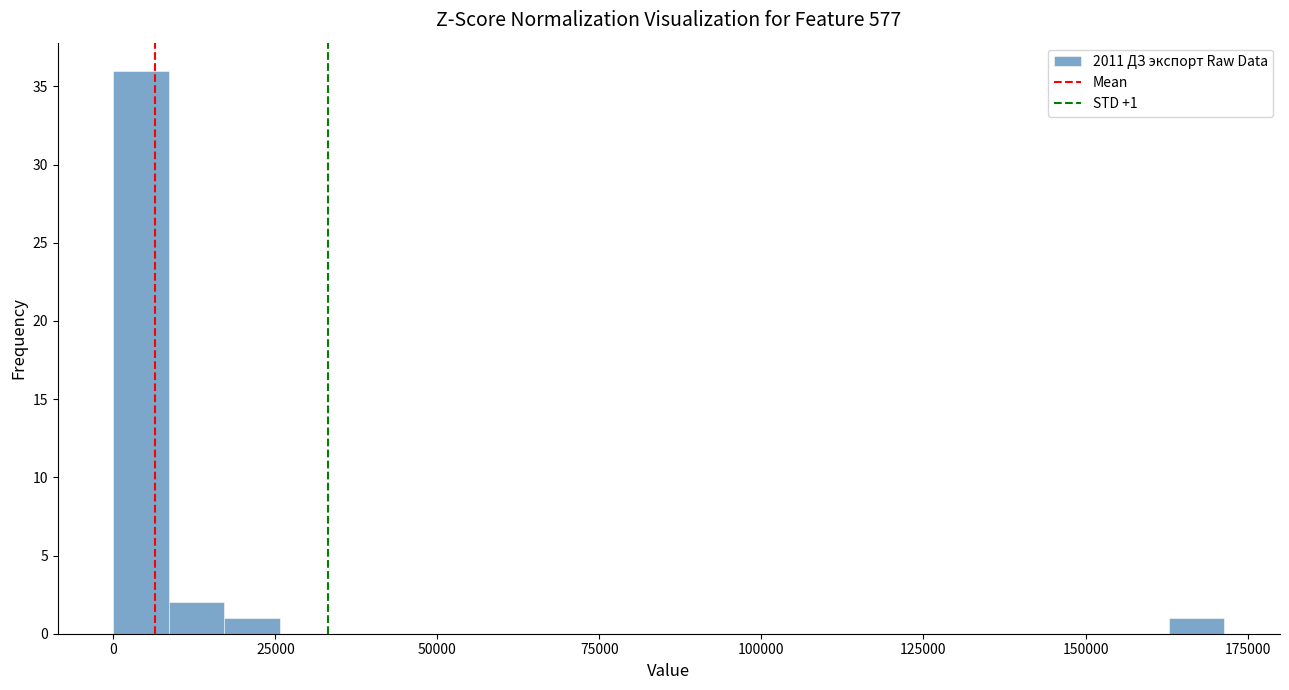

Read against the x-axis, roughly where is the centre of the tallest bar?

5000